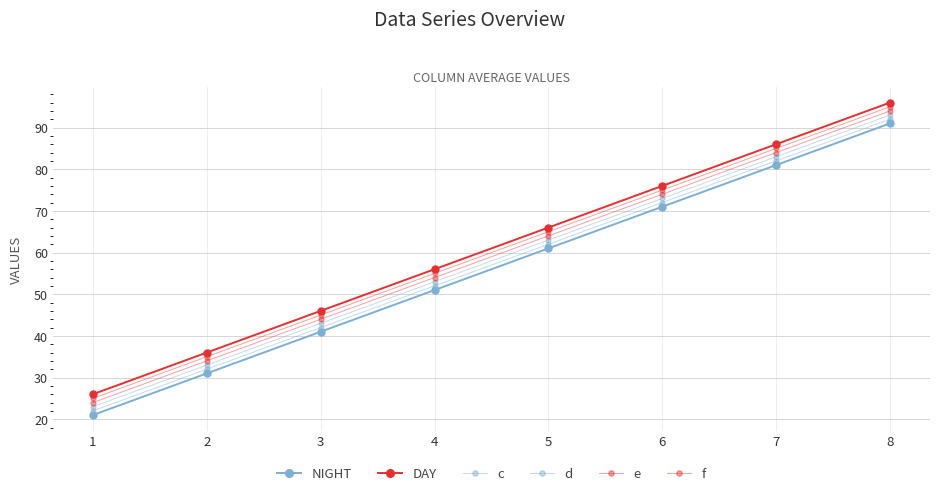

What is the highest value of the f series?

95